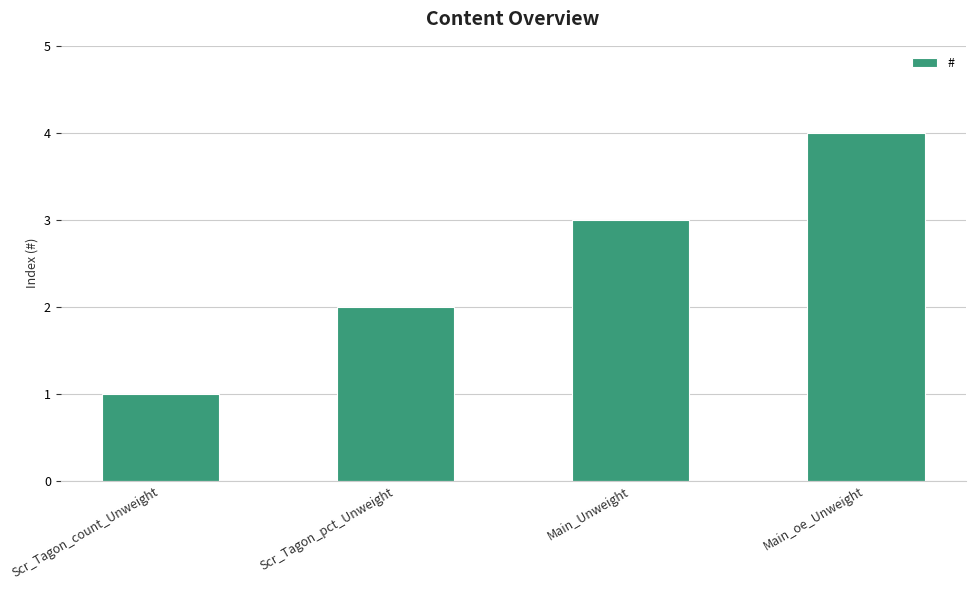

Reading left to right, extract all data points from this chart.

1	2	3	4